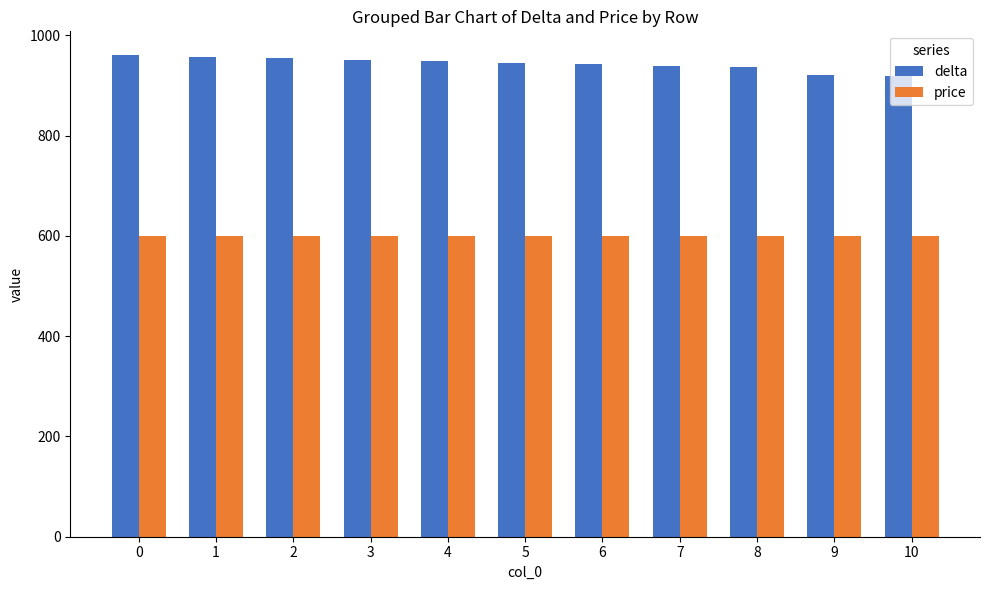

List the series in order of their overall mean, lowest first.

price, delta